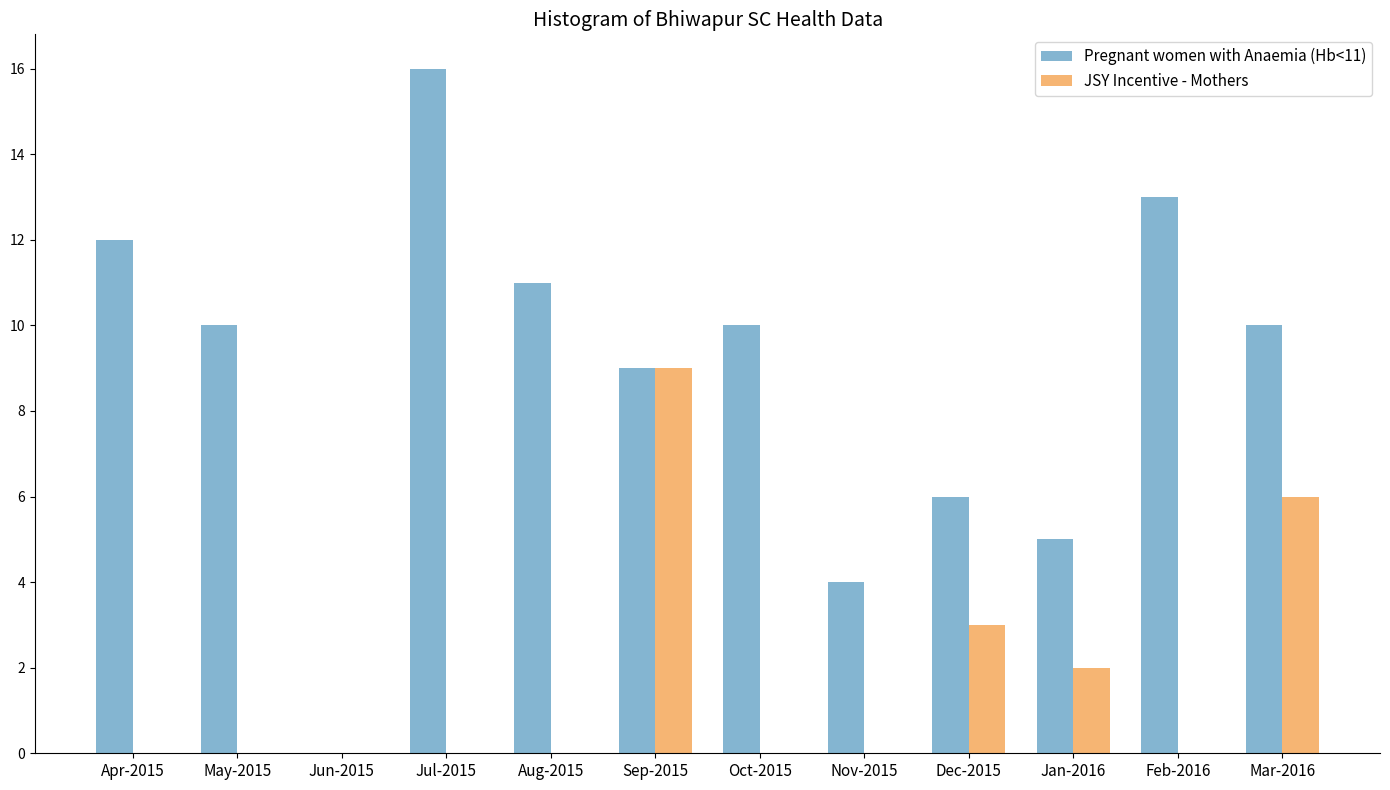

Reading left to right, extract all data points from this chart.

Pregnant women with Anaemia (Hb<11): Apr-2015=12	May-2015=10	Jun-2015=0	Jul-2015=16	Aug-2015=11	Sep-2015=9	Oct-2015=10	Nov-2015=4	Dec-2015=6	Jan-2016=5	Feb-2016=13	Mar-2016=10
JSY Incentive - Mothers: Apr-2015=0	May-2015=0	Jun-2015=0	Jul-2015=0	Aug-2015=0	Sep-2015=9	Oct-2015=0	Nov-2015=0	Dec-2015=3	Jan-2016=2	Feb-2016=0	Mar-2016=6